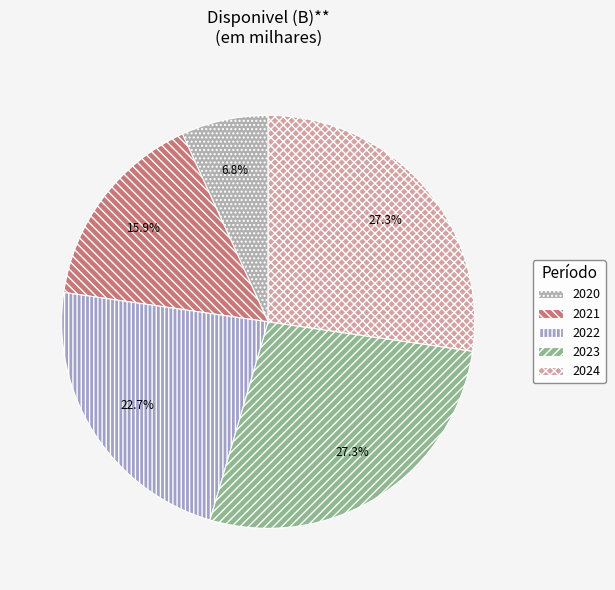

How many segments does this pie chart have?

5